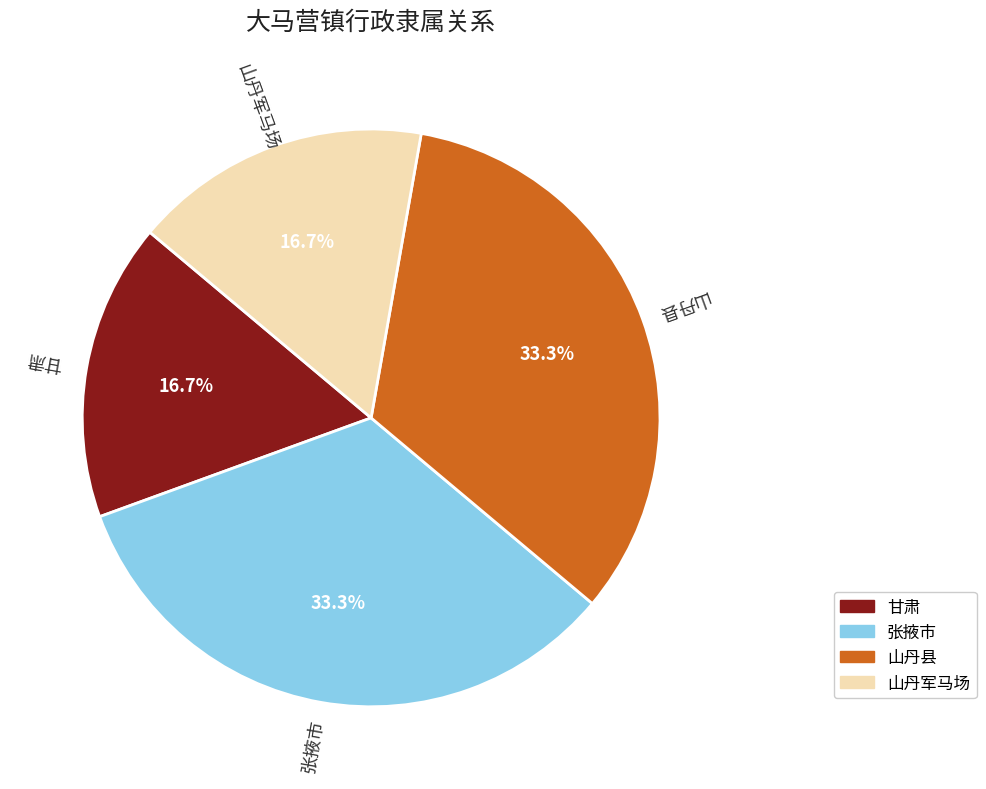

Is it true that 张掖市 is 33% of the pie?

True